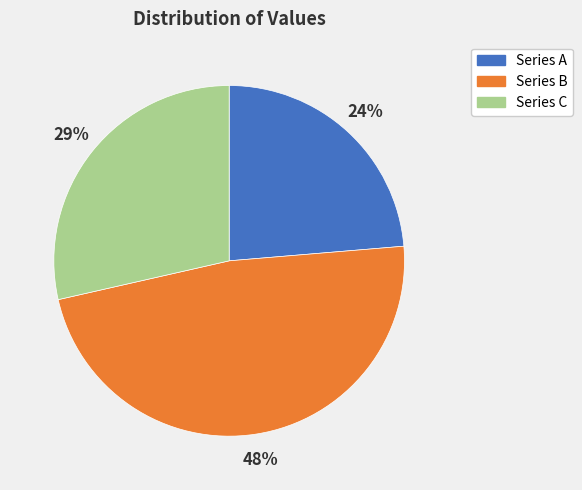

To the nearest percent, what is the difference between the largest and smallest slice percentages?

24%